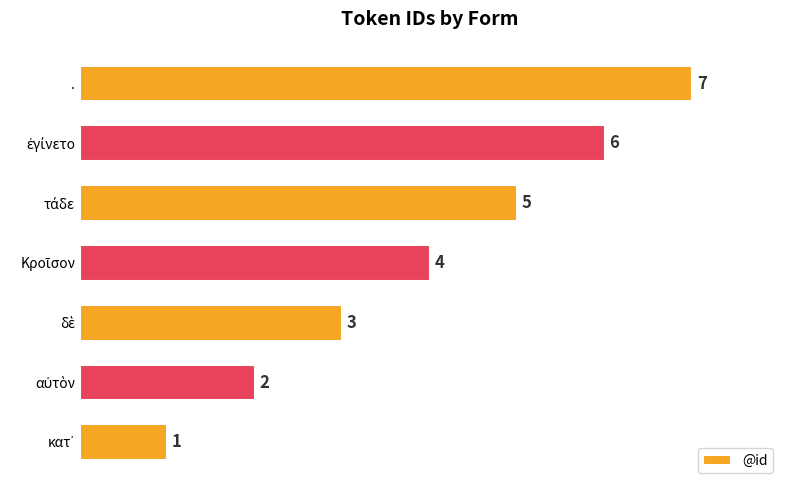

Is it true that the value at . is 7?

True